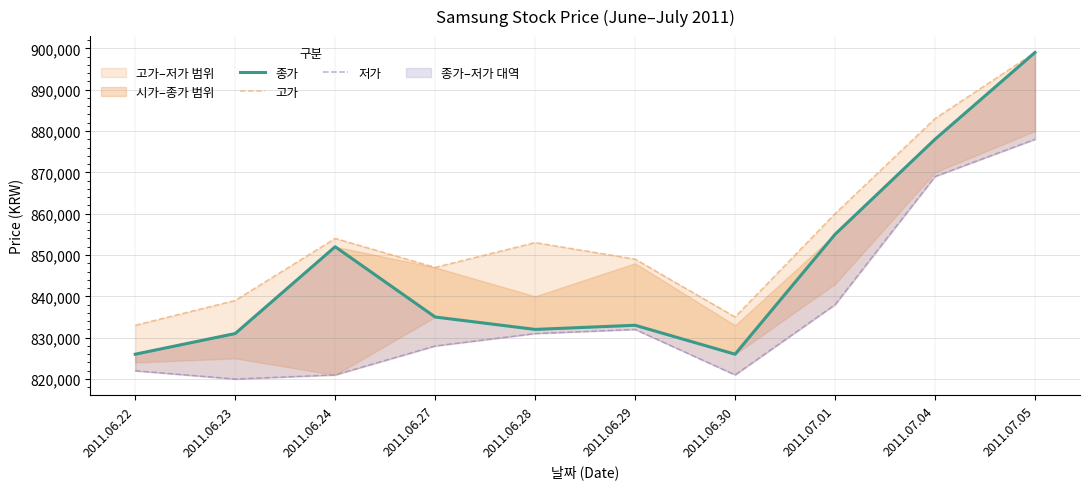

Reading left to right, transcribe all the data shown in this chart.

종가: 826000	831000	852000	835000	832000	833000	826000	855000	878000	899000
고가: 833000	839000	854000	847000	853000	849000	835000	860000	883000	899000
저가: 822000	820000	821000	828000	831000	832000	821000	838000	869000	878000